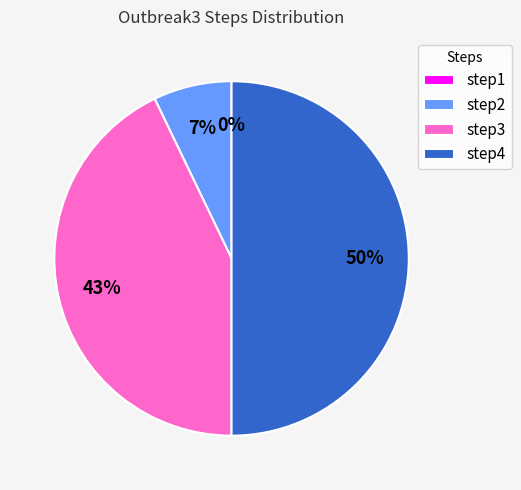

What is the smallest slice in the pie chart?

step1